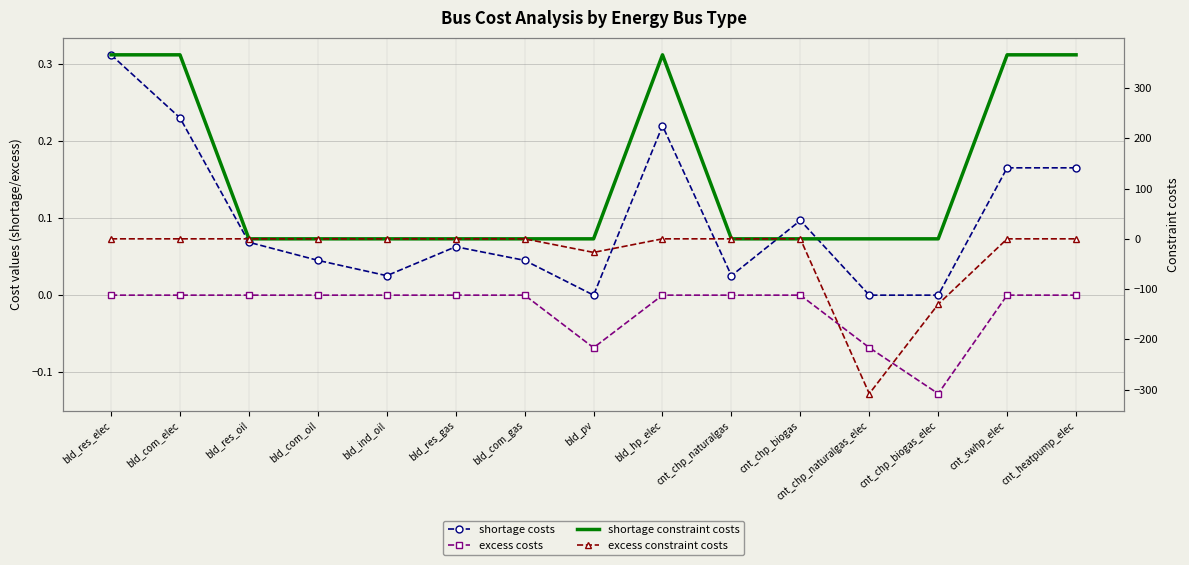

At which label does shortage costs reach its peak?

bld_res_elec